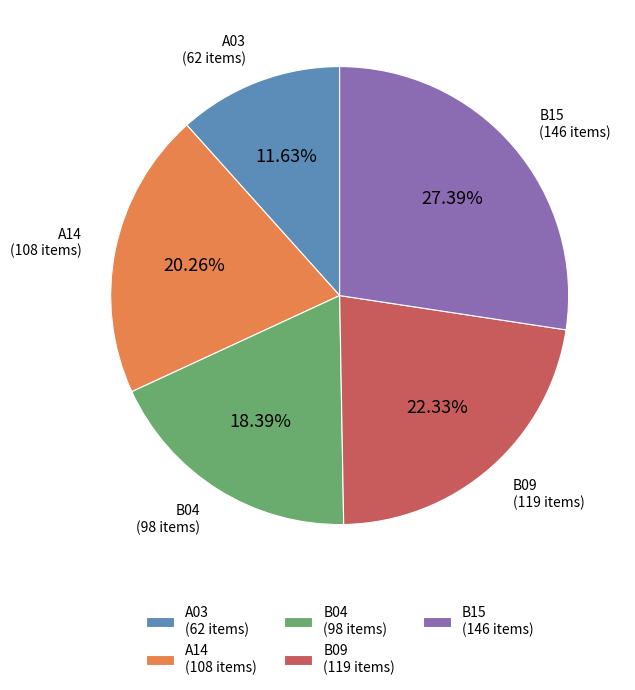

Between A03 (62 items) and B15 (146 items), which is larger?

B15 (146 items)